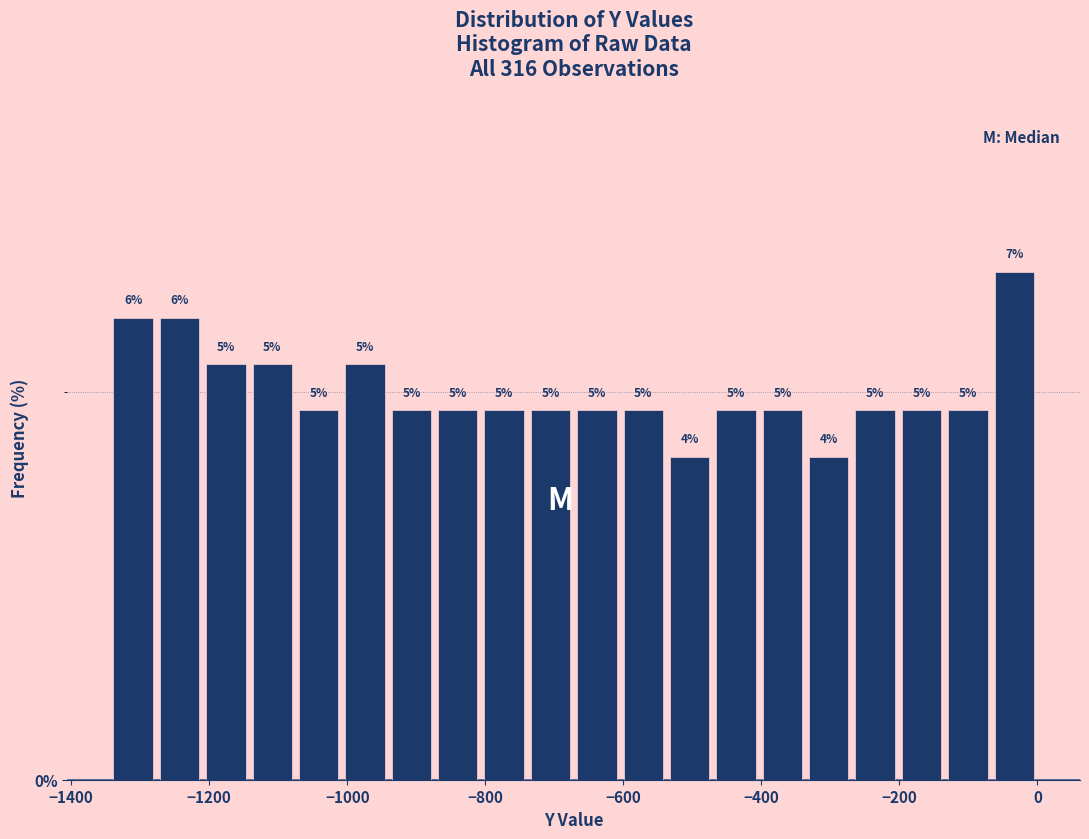

Read against the x-axis, roughly where is the centre of the tallest bar?

-40